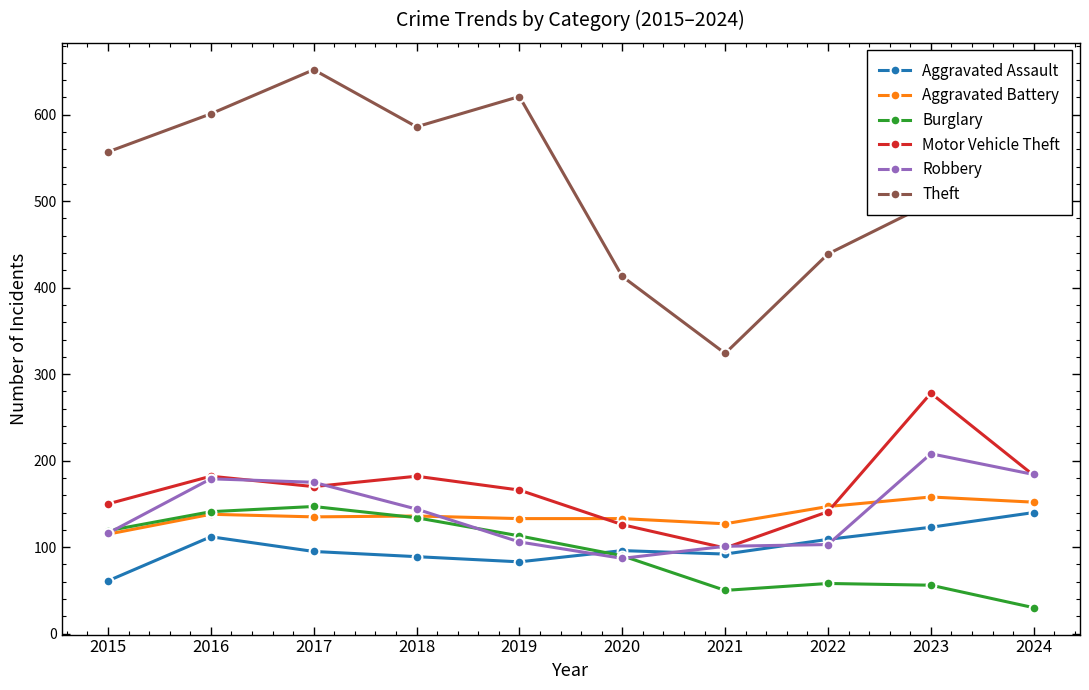

What is the total value across all series at 2023?

1321